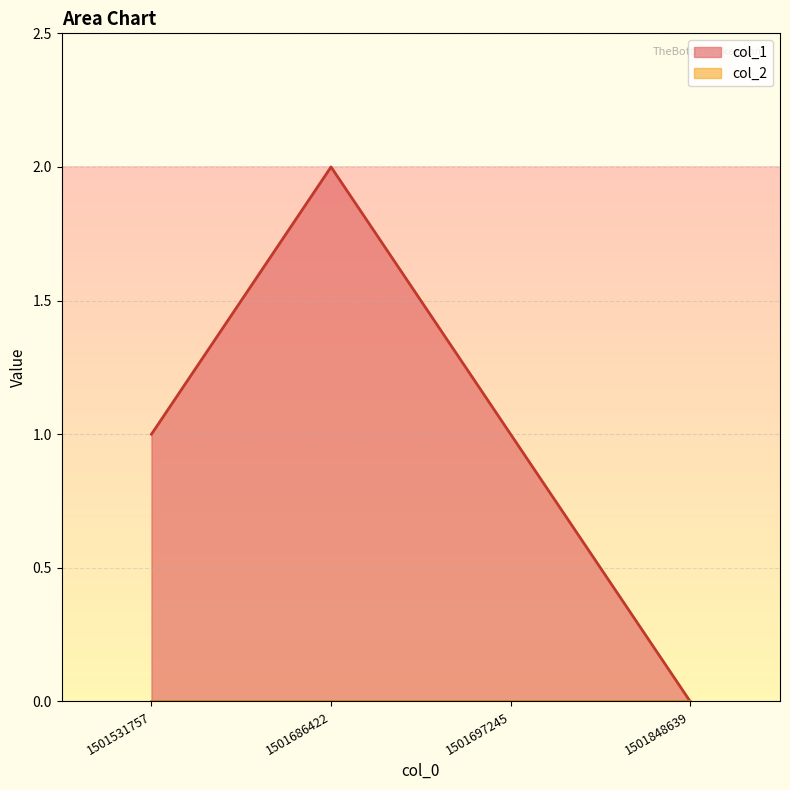

List the labels in order of value, largest first.

1501686422, 1501531757, 1501697245, 1501848639